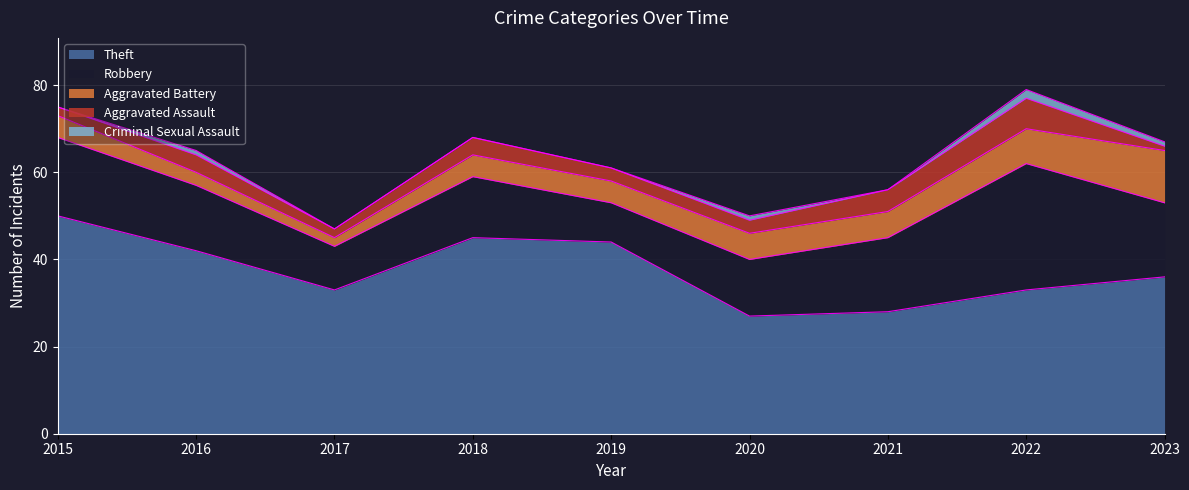

How many values in the Aggravated Assault series exceed 3?

4